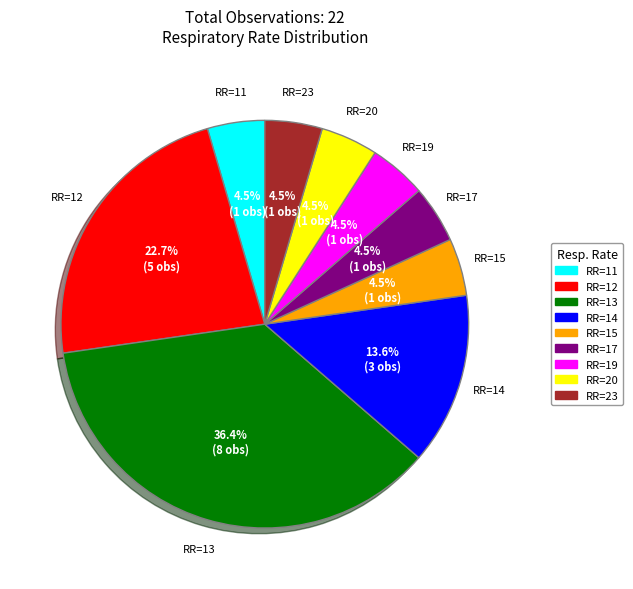

Does any single category account for the majority?

No